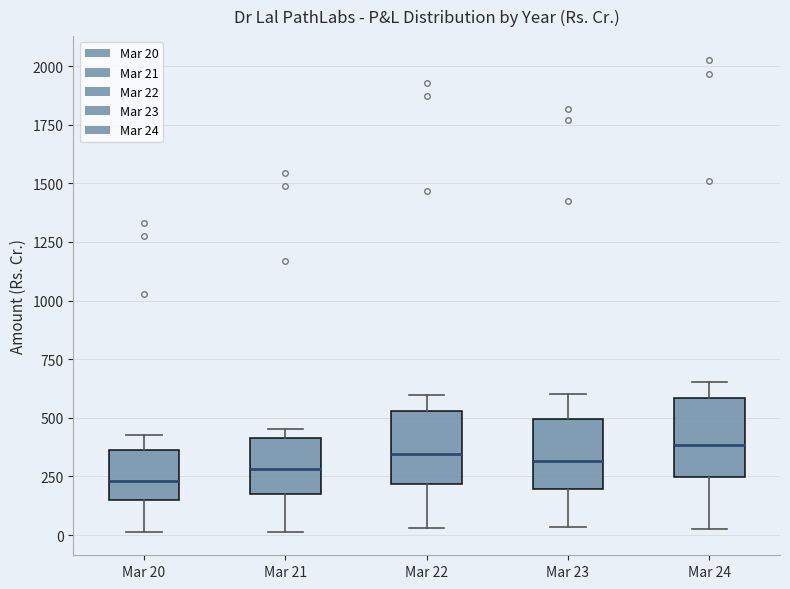

Reading left to right, transcribe this box plot: for each box, give where its median line is, the range the box spans, and where its two whiskers end, as read against the y-axis. The values are not printed on the chart, so give them approximately, as read against the axis.

Mar 20: median 250, box 150 to 350, whiskers 0 to 450
Mar 21: median 300, box 200 to 400, whiskers 0 to 450
Mar 22: median 350, box 200 to 550, whiskers 50 to 600
Mar 23: median 300, box 200 to 500, whiskers 50 to 600
Mar 24: median 400, box 250 to 600, whiskers 50 to 650